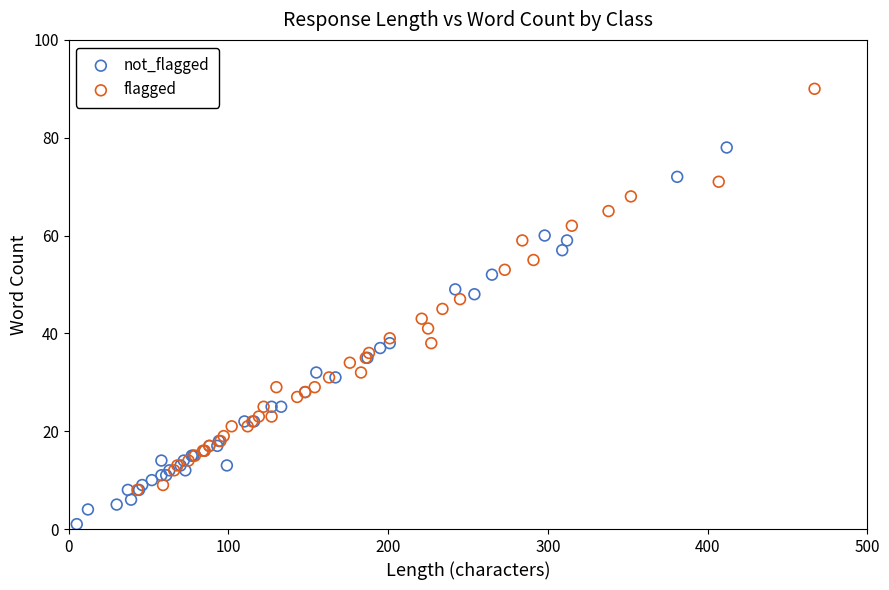

Which series contains the highest Y value?

flagged